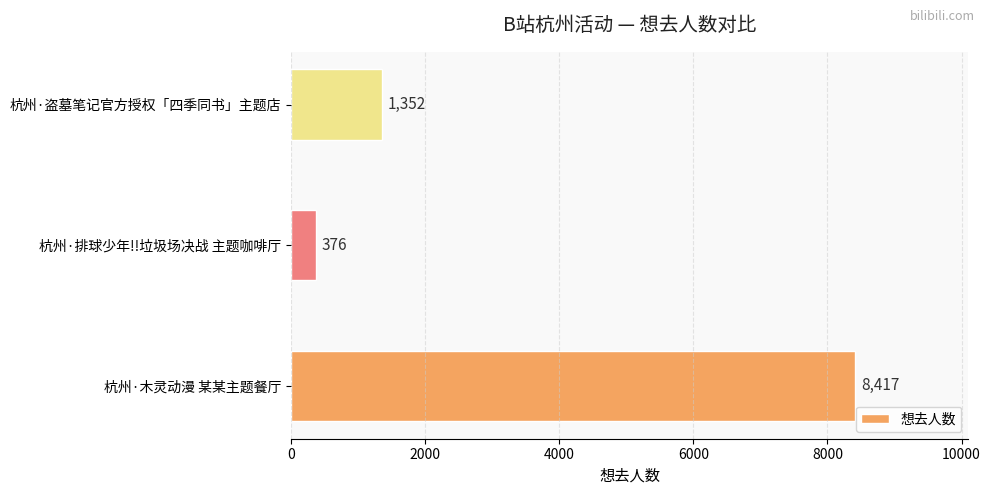

How many values are below 1352?

1